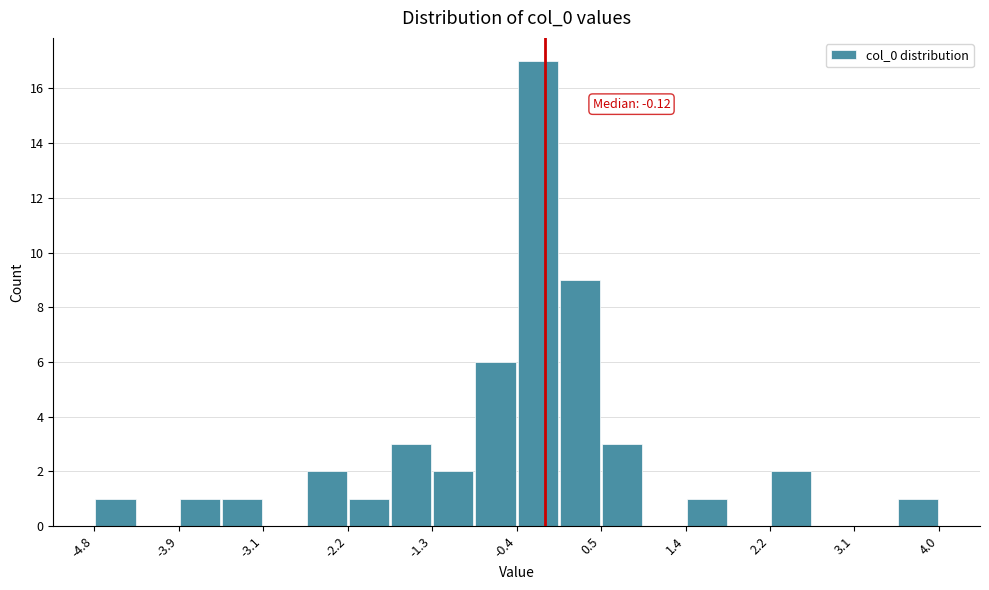

Over which range of the x-axis is the bar tallest?

-0.4 to 0.0